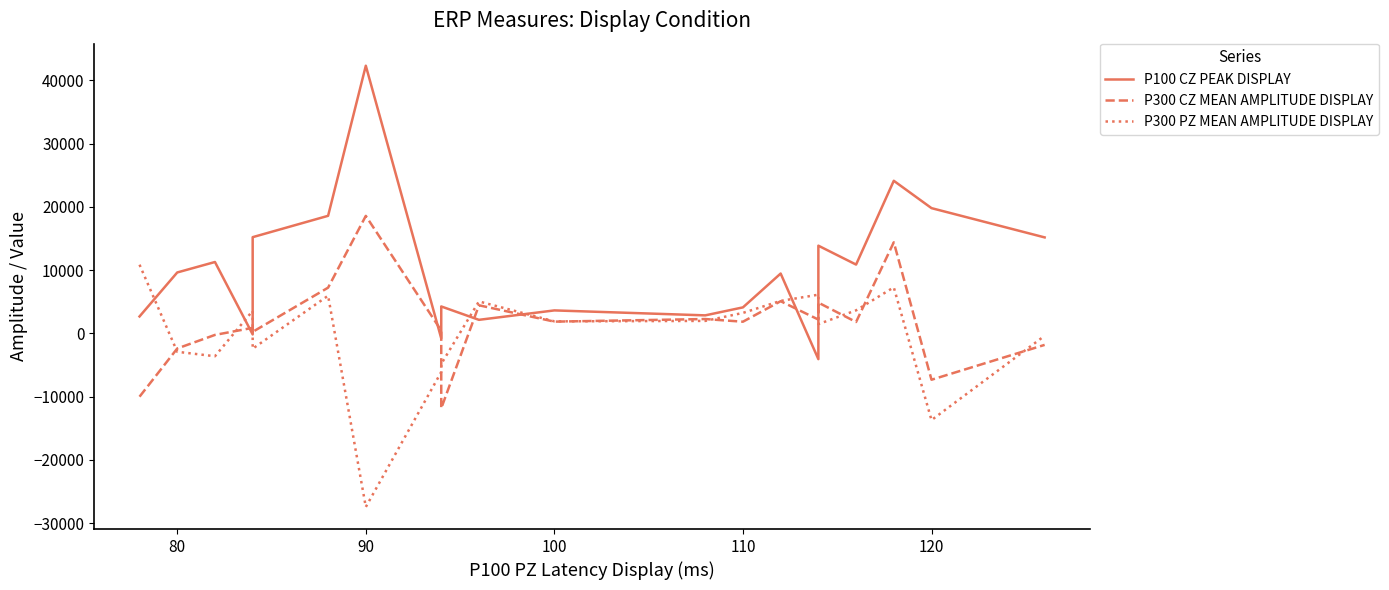

What are all the series names shown in the legend?

P100 CZ PEAK DISPLAY, P300 CZ MEAN AMPLITUDE DISPLAY, P300 PZ MEAN AMPLITUDE DISPLAY